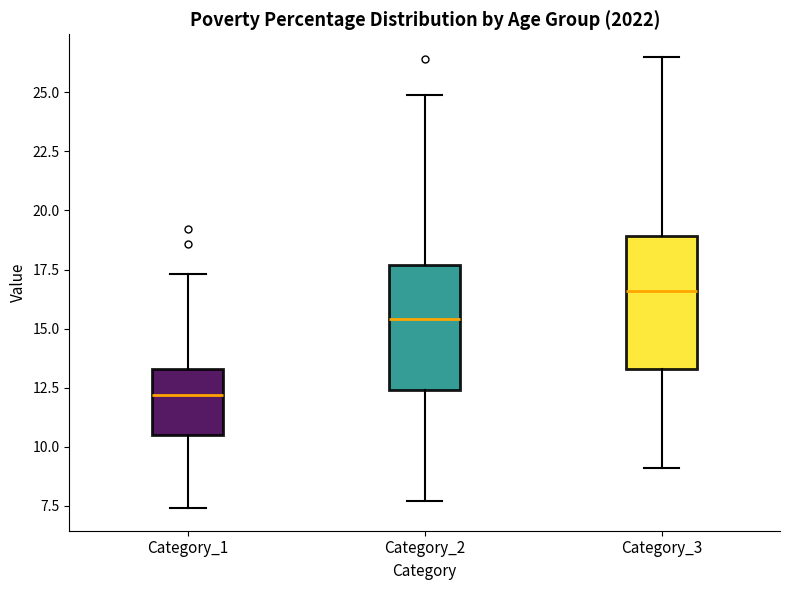

Where is the lower edge of the box for Category_2 on the y-axis? The values are not printed on the chart, so give them approximately, as read against the axis.

12.5